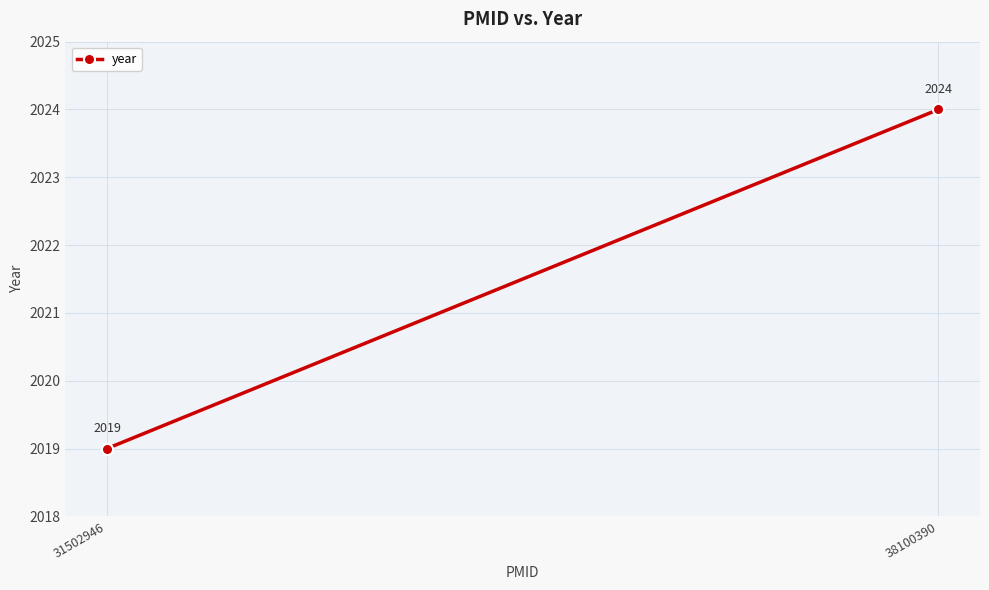

What is the smallest value displayed?

2019